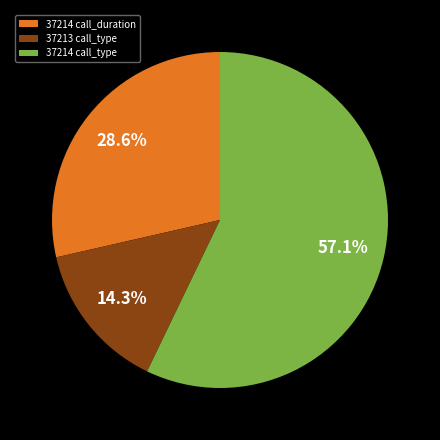

How many segments does this pie chart have?

3